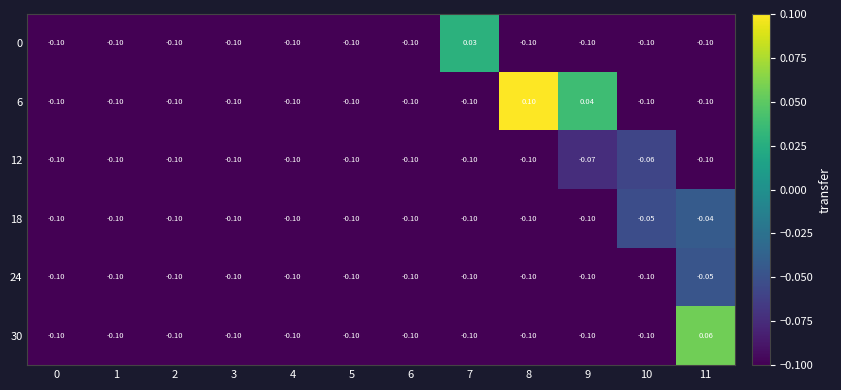

How many data points in 30 are above 0?

1